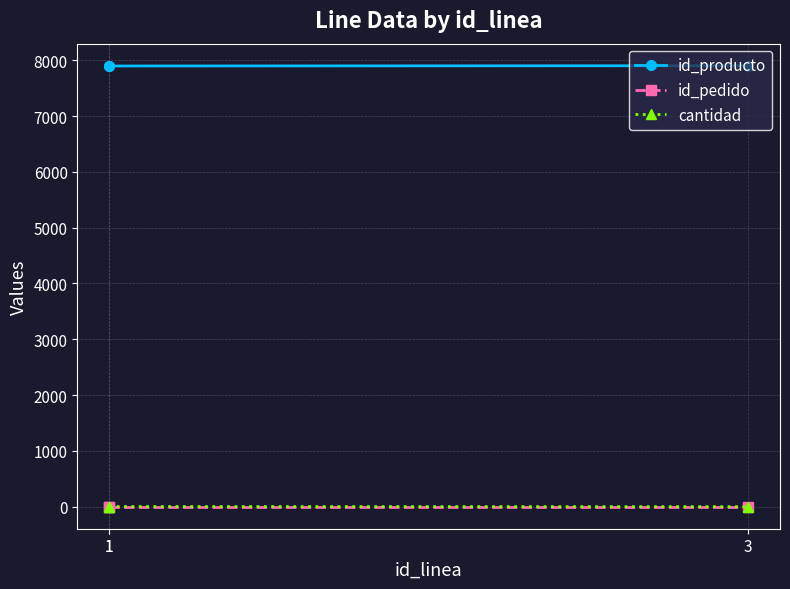

What is the difference between the cantidad values at 3 and 1?

2